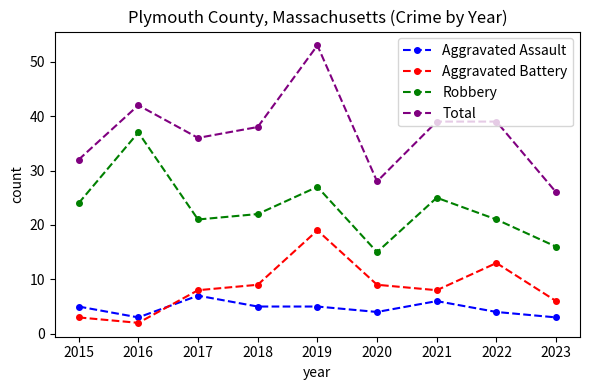

How many data points does each series have?

9